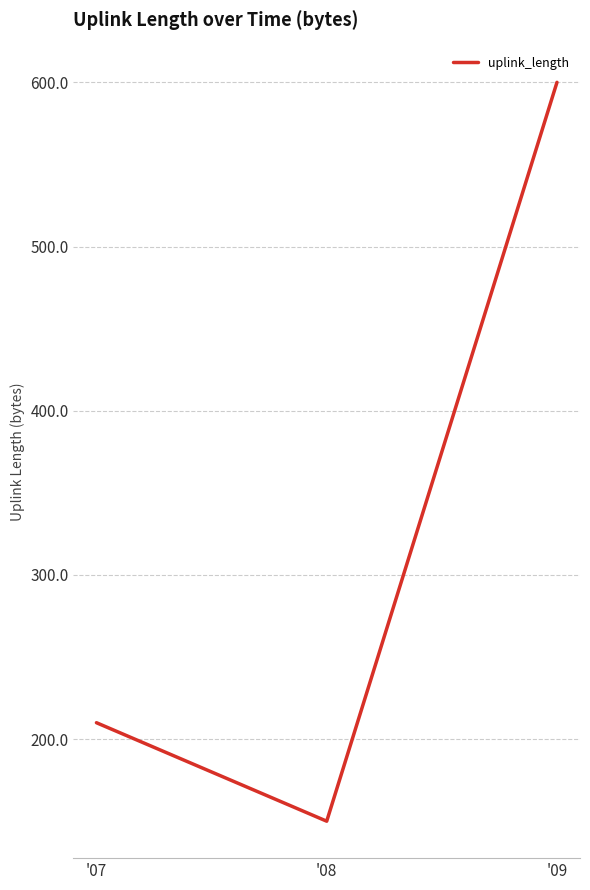

Approximately how many times larger is the value at '09 compared to '08?

4.0